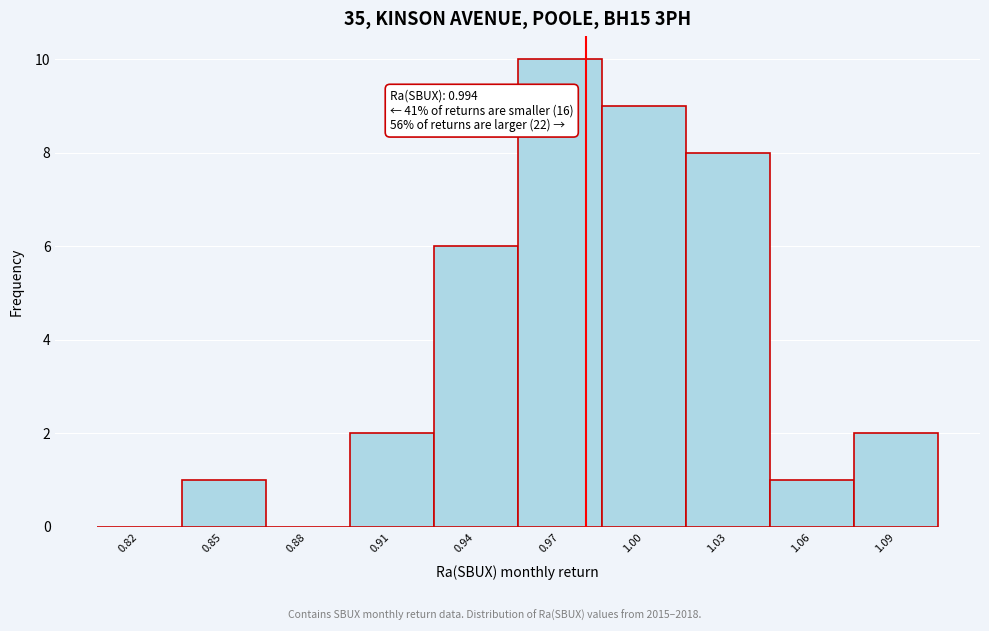

Reading left to right, list all the values displayed in this chart.

0.82=0	0.85=1	0.88=0	0.91=2	0.94=6	0.97=10	1.00=9	1.03=8	1.06=1	1.09=2